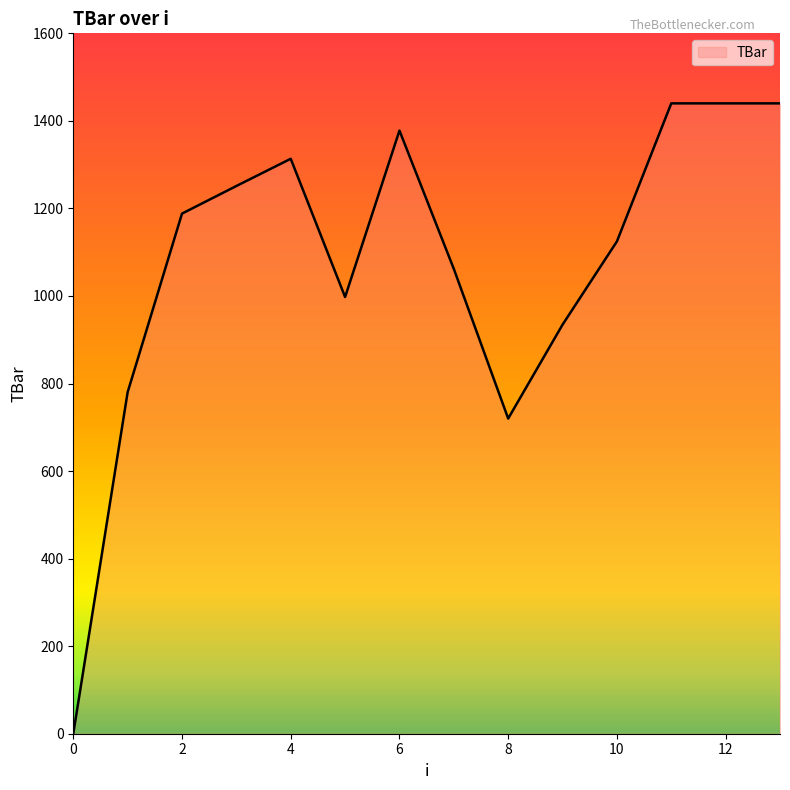

What is the difference between the maximum and minimum values?

1440.0